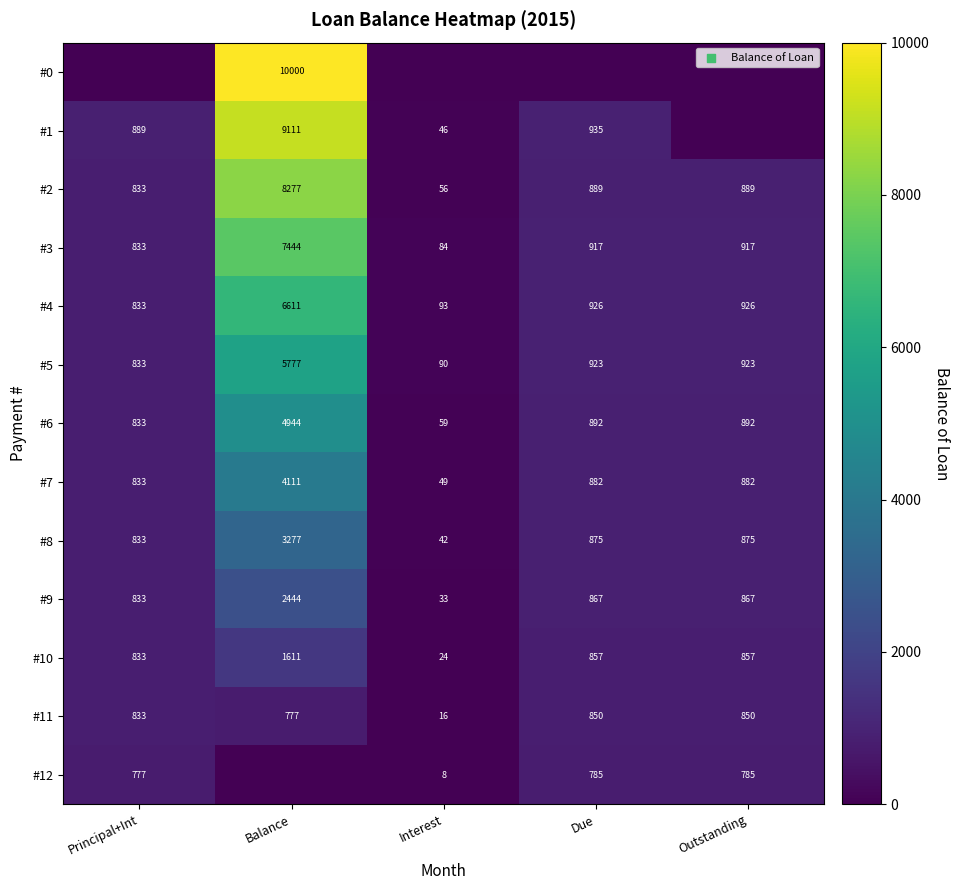

True or false: #3 has a value of 833 at Principal+Int.

True